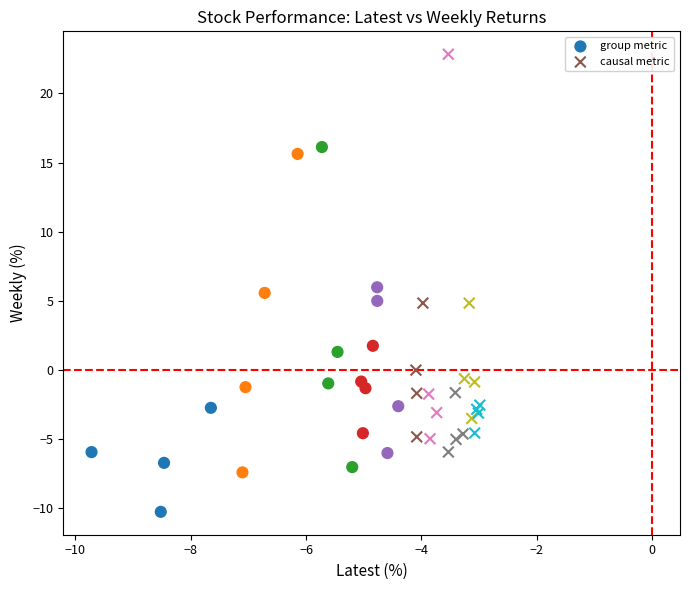

Which series reaches the minimum Y coordinate?

group metric